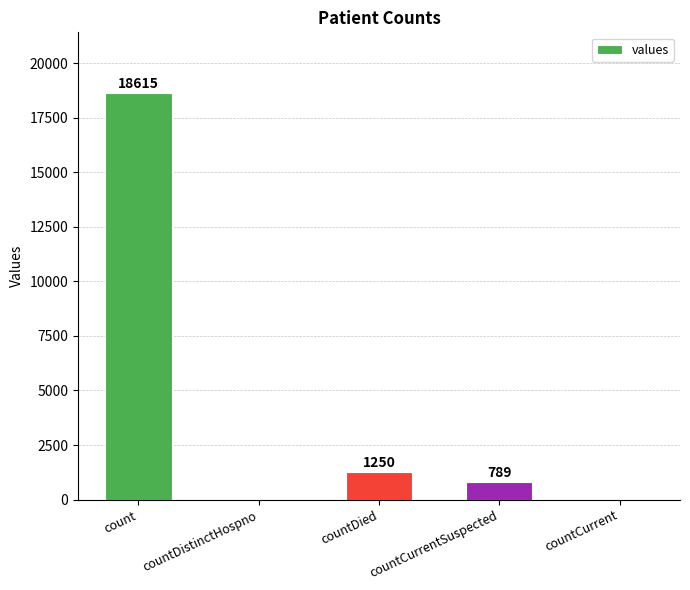

How many values are above zero?

3